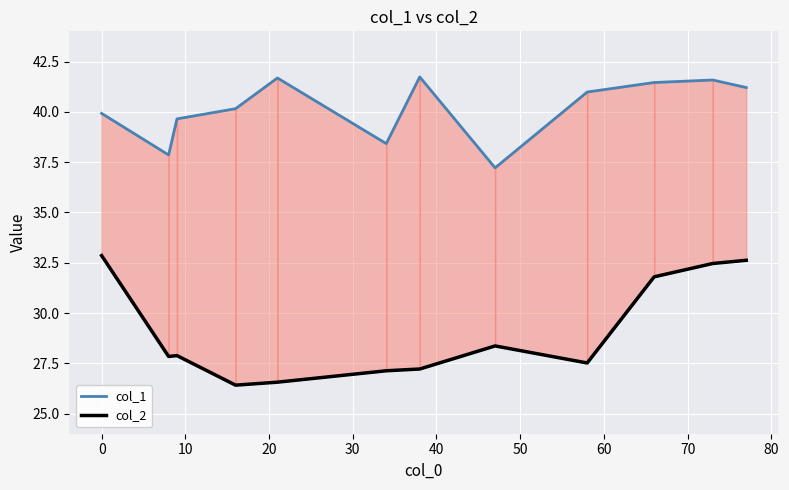

True or false: col_1 and col_2 intersect in this chart.

False